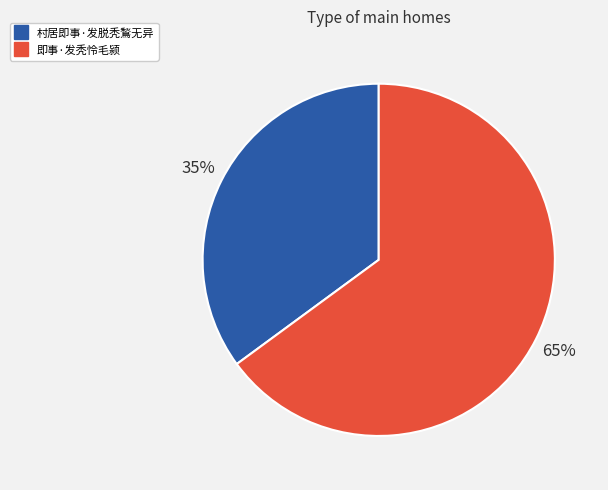

Combined, do 村居即事·发脱秃鶖无异 and 即事·发秃怜毛颍 account for over 50%?

Yes